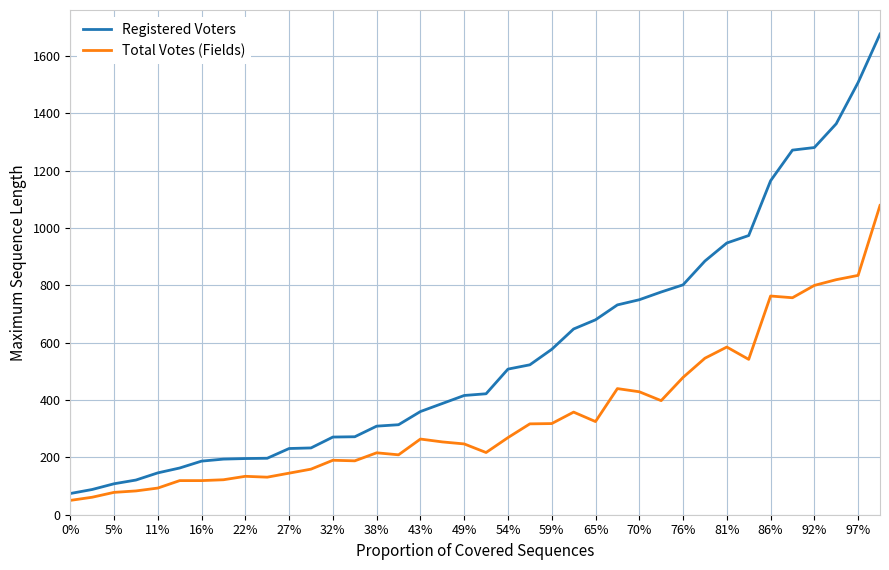

What is the difference between the maximum and minimum values in the Registered Voters series?

1603